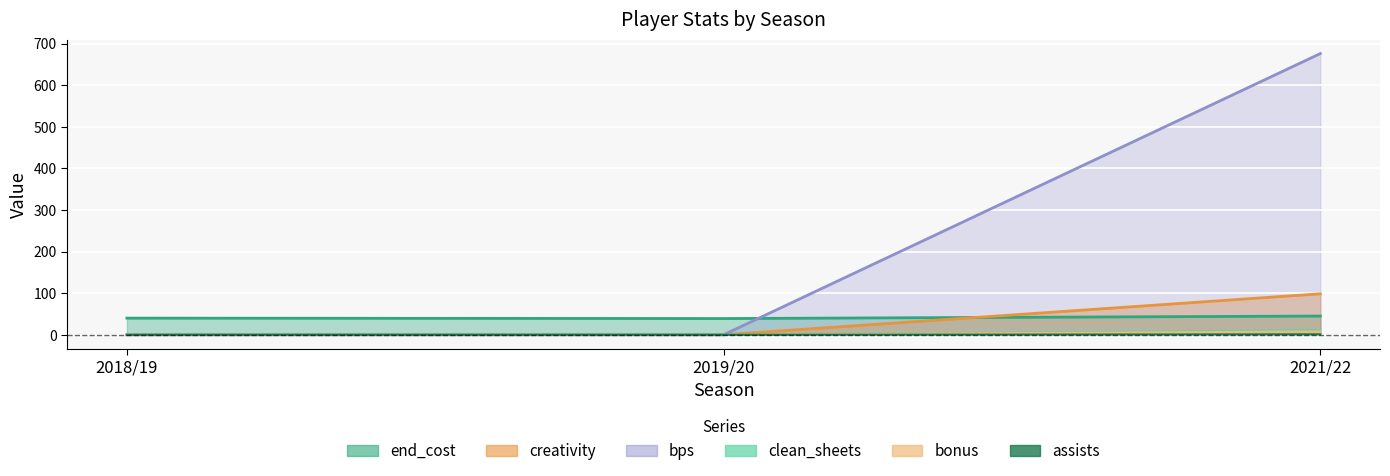

Rank the categories by creativity value from highest to lowest.

2021/22, 2018/19, 2019/20